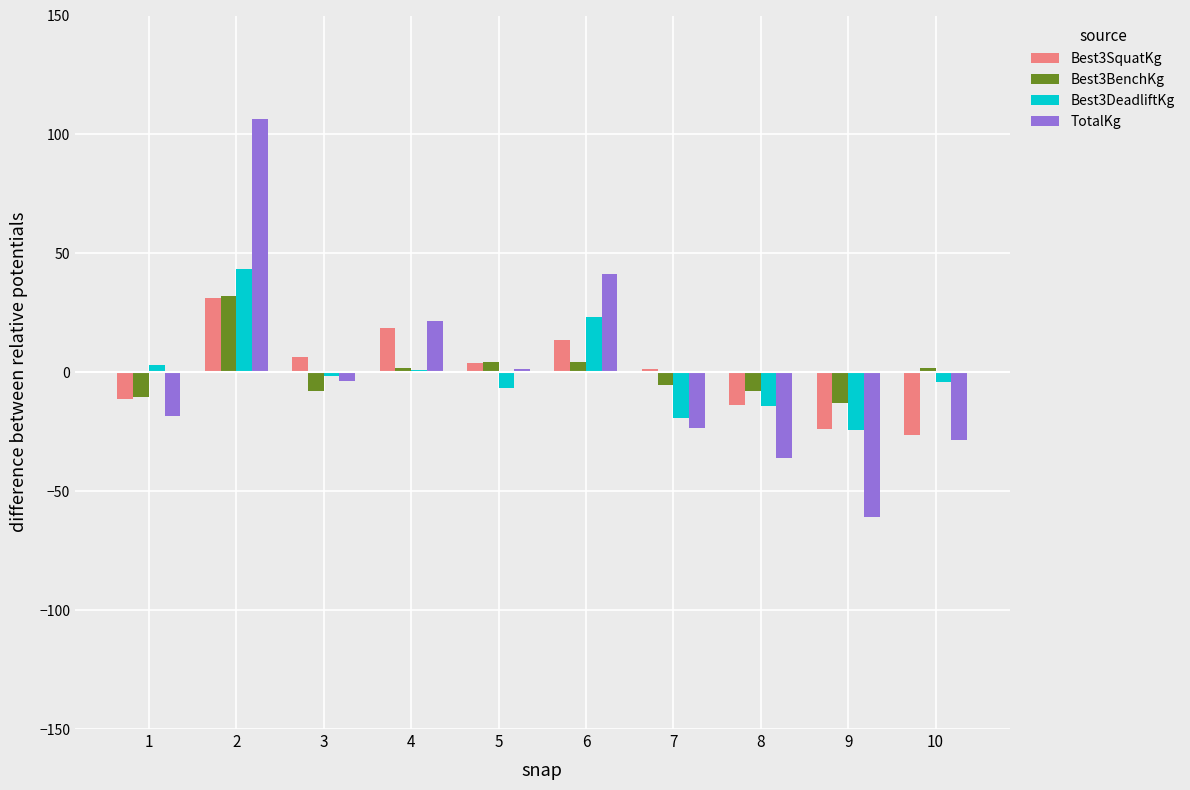

What are all the series names shown in the legend?

Best3SquatKg, Best3BenchKg, Best3DeadliftKg, TotalKg